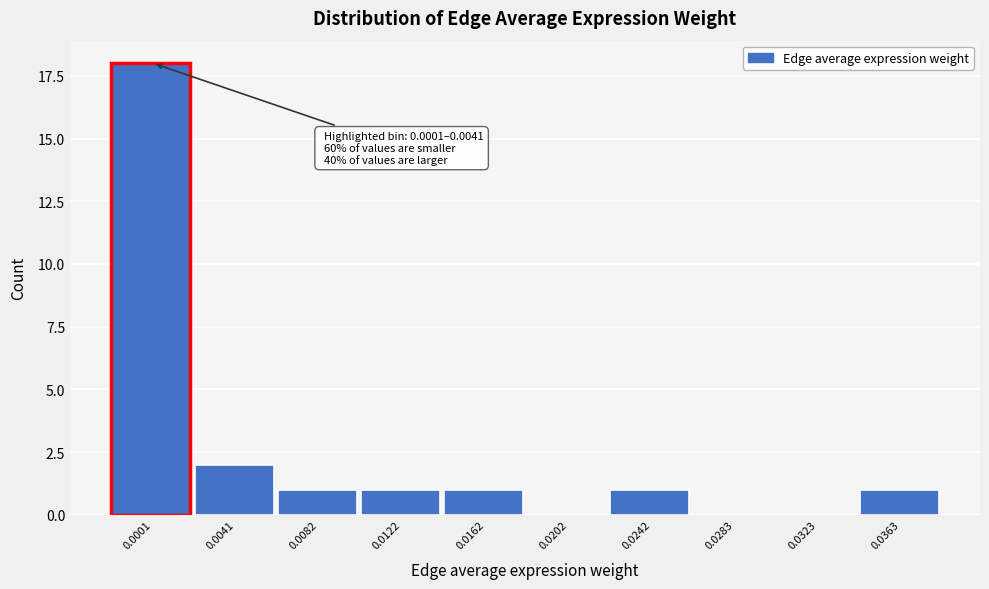

Reading left to right, extract all data points from this chart.

0.0001=18	0.0041=2	0.0082=1	0.0122=1	0.0162=1	0.0202=0	0.0242=1	0.0283=0	0.0323=0	0.0363=1